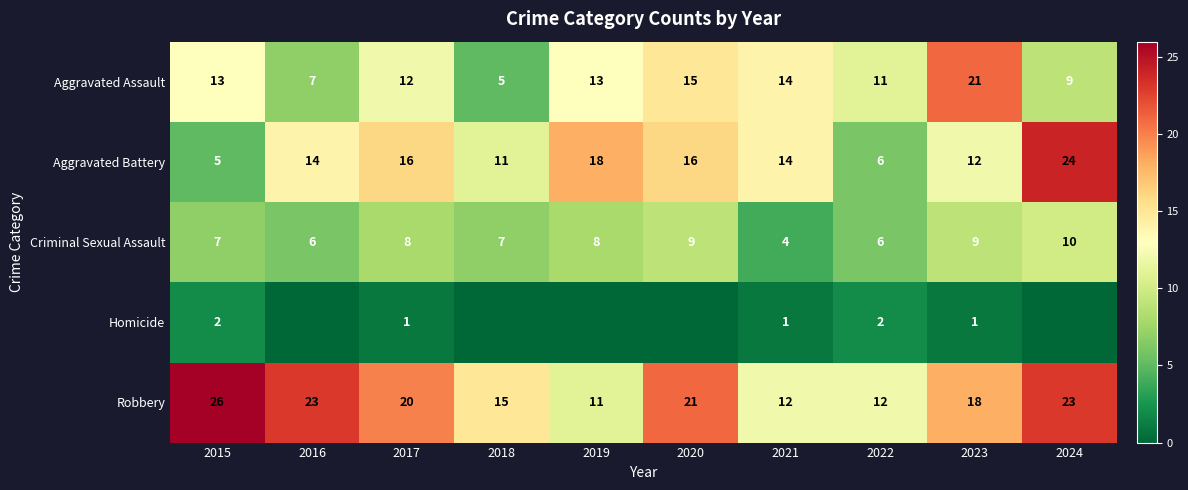

What is the difference between the highest and lowest values at 2022?

10